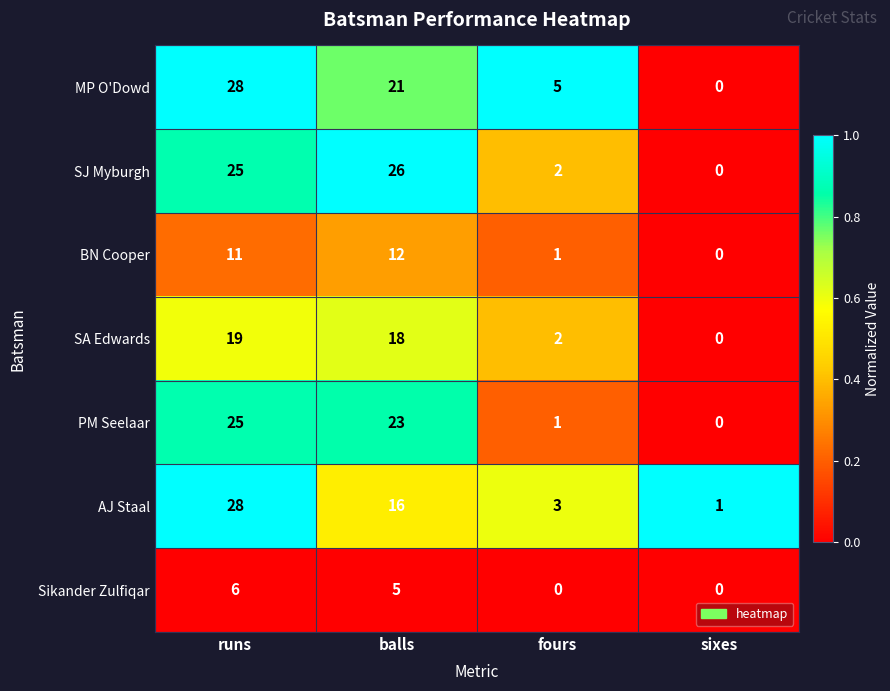

What is the difference between the second highest and second lowest values in the MP O'Dowd series?

16